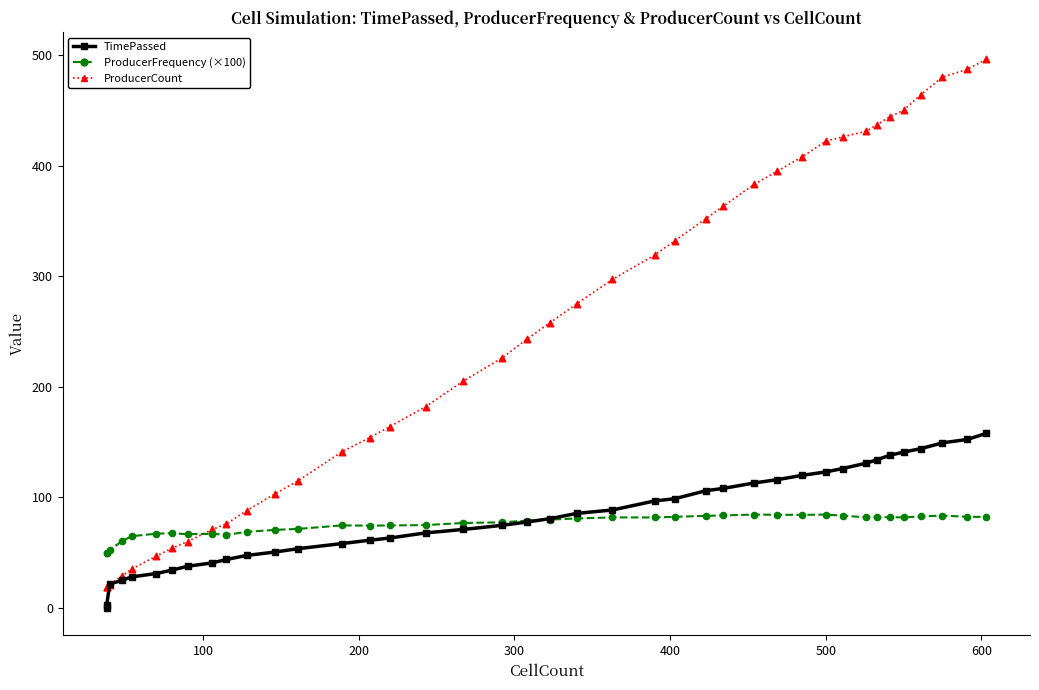

Which series has the widest spread of Y values?

ProducerCount